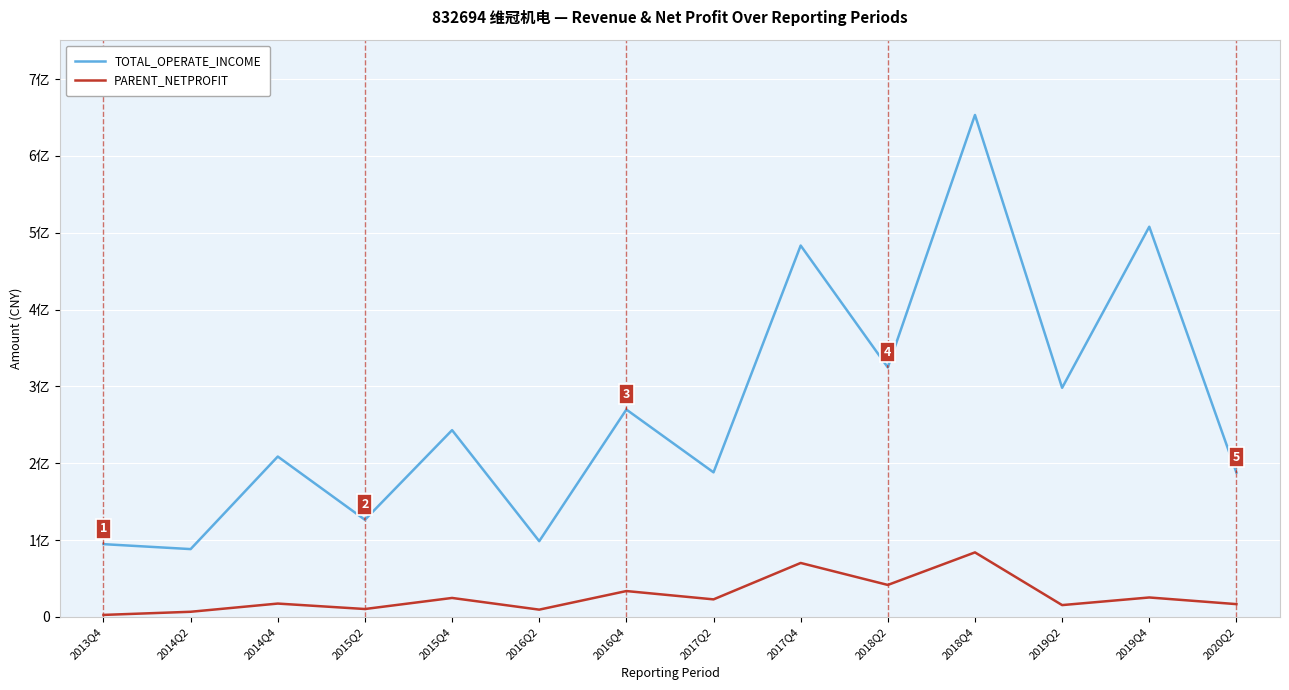

At 2014Q4, list the series in order from smallest to largest.

PARENT_NETPROFIT, TOTAL_OPERATE_INCOME